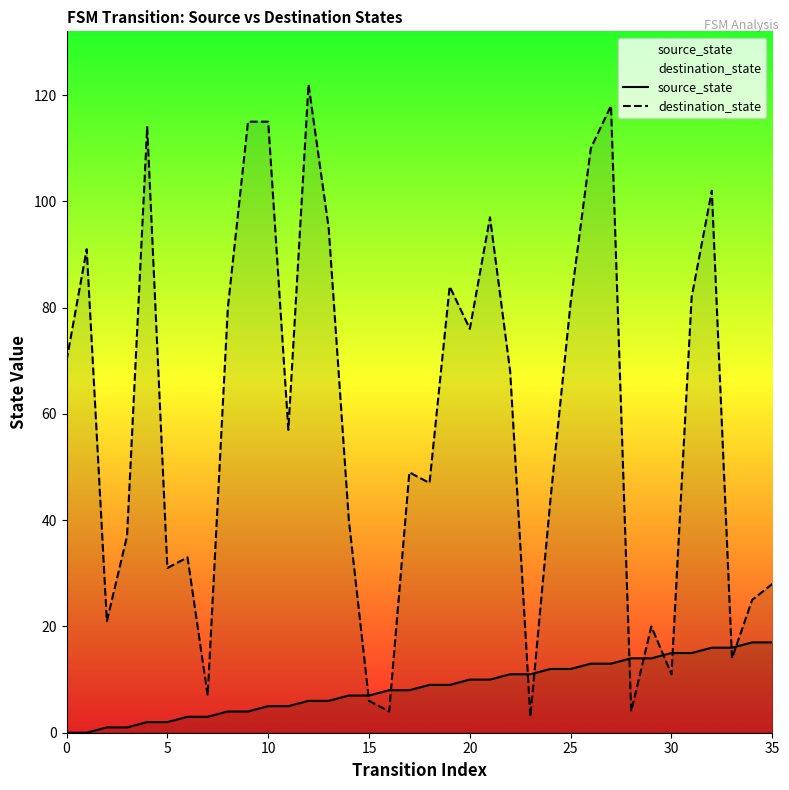

What is the difference between the maximum and second lowest values in the destination_state series?

118